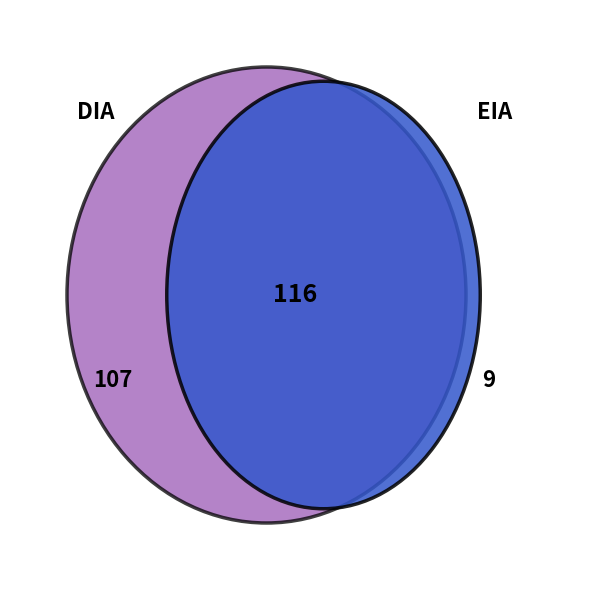

How many segments does this pie chart have?

2